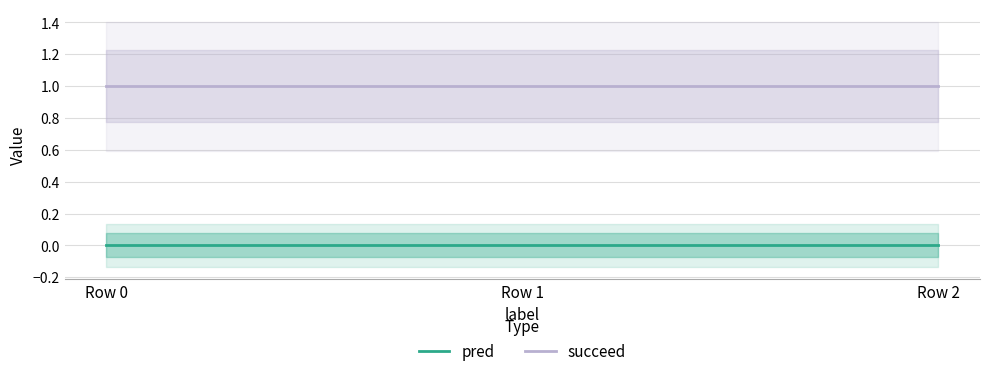

At which category does the chart reach its minimum across all series?

Row 0